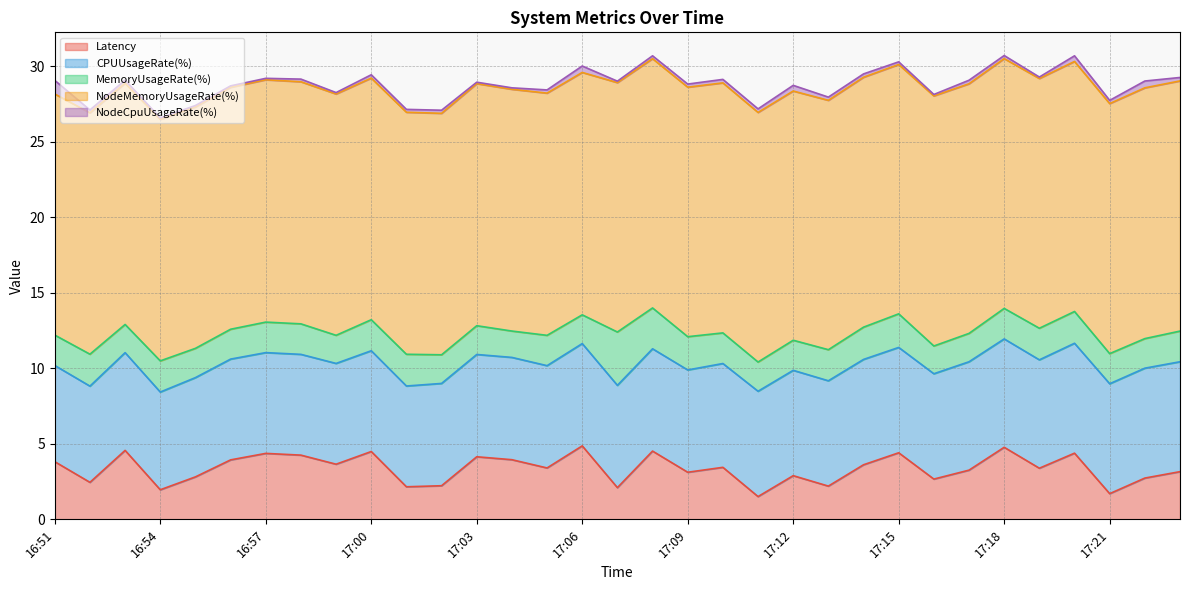

Where does the NodeMemoryUsageRate(%) series first go above 16?

16:56